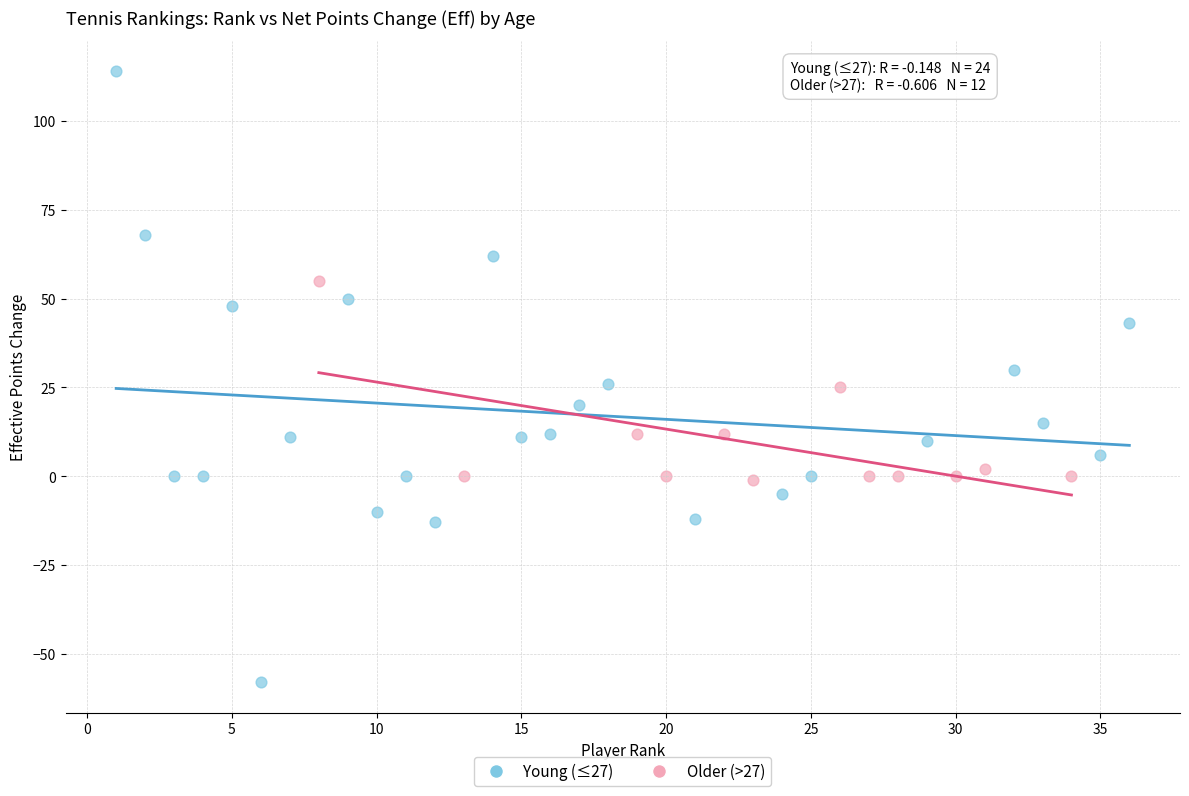

Which series reaches the minimum Y coordinate?

Young (≤27)